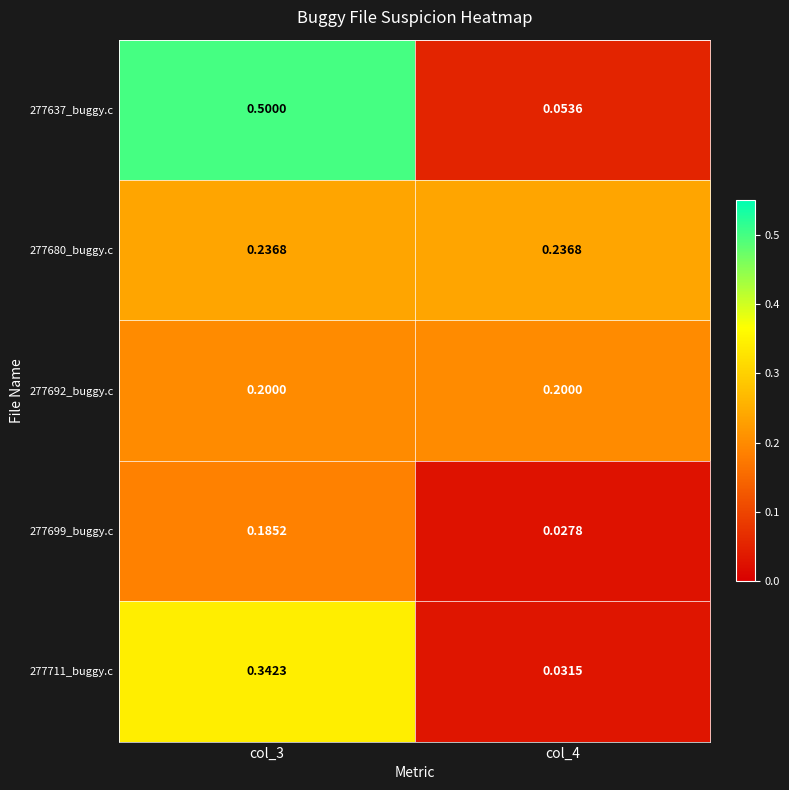

Is the value of 277692_buggy.c at col_4 greater than the value of 277680_buggy.c at col_3?

No